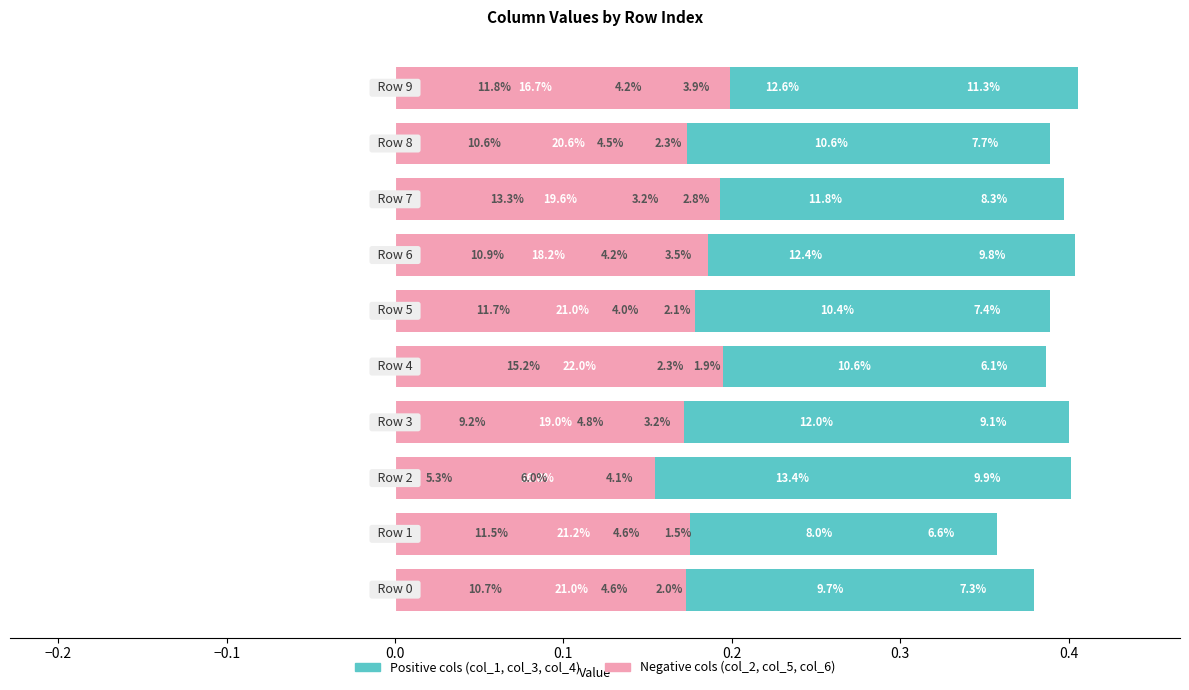

Reading right to left, extract all data points from this chart.

col_1: 0.2	0.2	0.2	0.2	0.2	0.2	0.2	0.2	0.2	0.2
col_3: 0.1	0.1	0.1	0.1	0.1	0.1	0.1	0.1	0.1	0.1
col_4: 0.1	0.1	0.1	0.1	0.1	0.1	0.1	0.1	0.1	0.1
col_2: 0.1	0.1	0.1	0.1	0.1	0.2	0.1	0.1	0.1	0.1
col_5: 0.0	0.0	0.0	0.0	0.0	0.0	0.0	0.1	0.0	0.0
col_6: 0.0	0.0	0.0	0.0	0.0	0.0	0.0	0.0	0.0	0.0